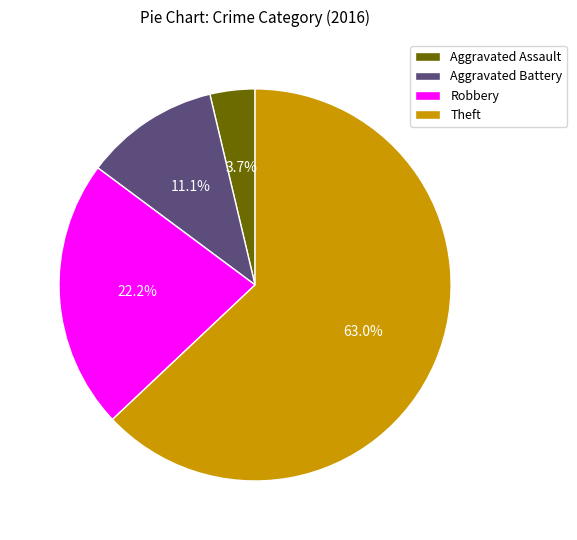

To the nearest percent, what is the difference between the largest and smallest slice percentages?

59%